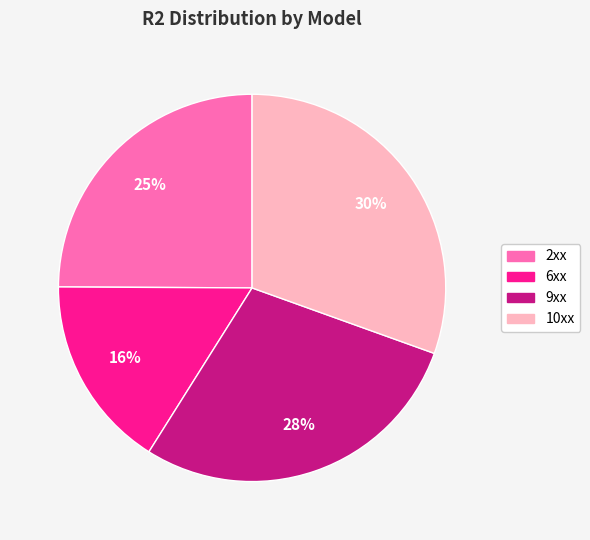

Is 6xx the majority of the pie?

No